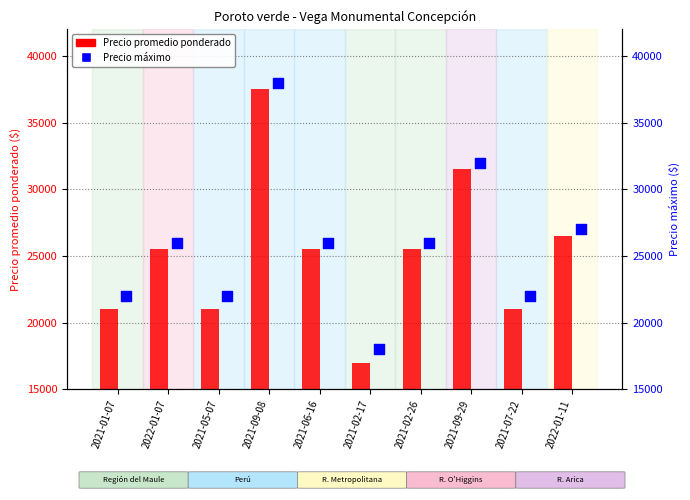

What are all the series names shown in the legend?

Precio promedio ponderado, Precio máximo